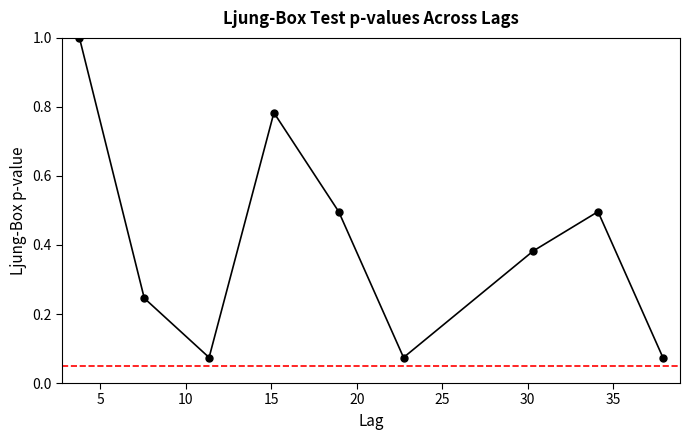

What is the maximum value shown in the chart?

1.0